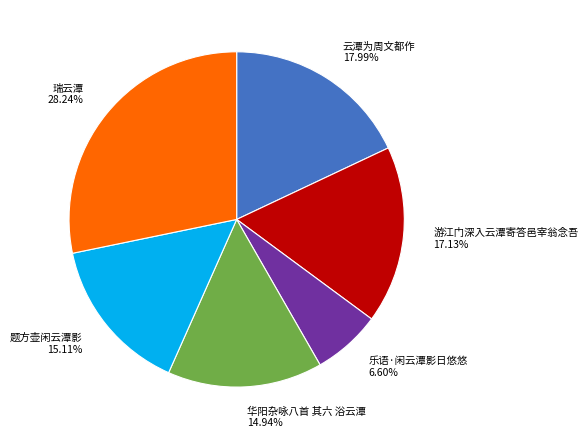

The 题方壶闲云潭影 slice represents 15% of the pie. True or false?

True